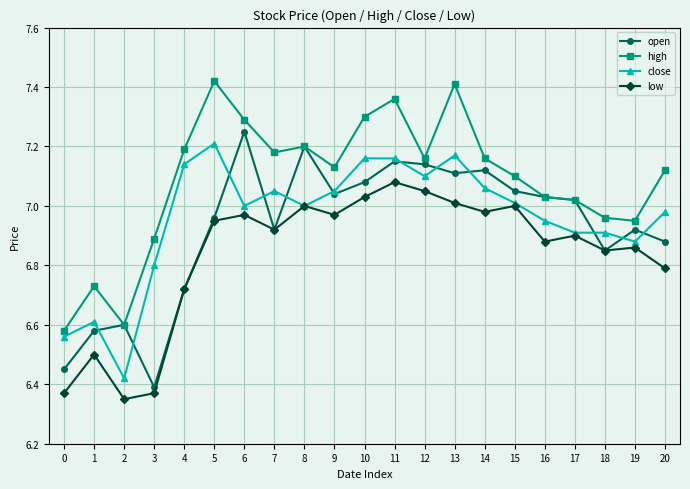

Where is close nearest to the value 6?

2